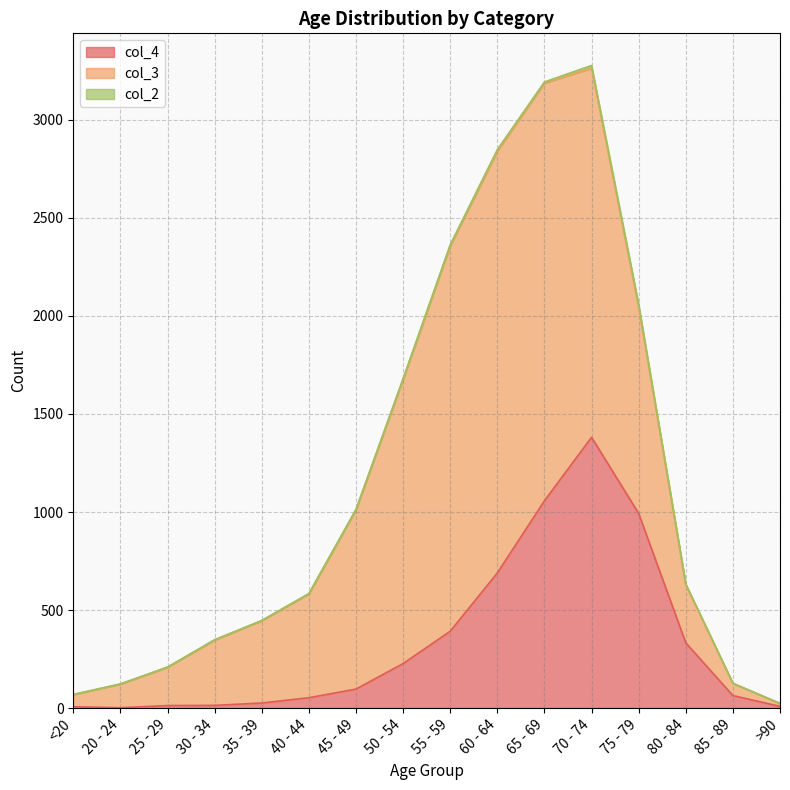

How many values in the col_2 series exceed 2?

7